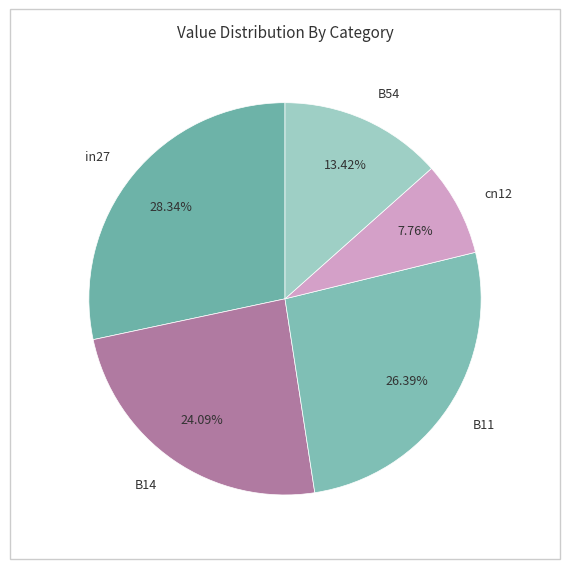

To the nearest percent, what portion does B11 represent?

26%